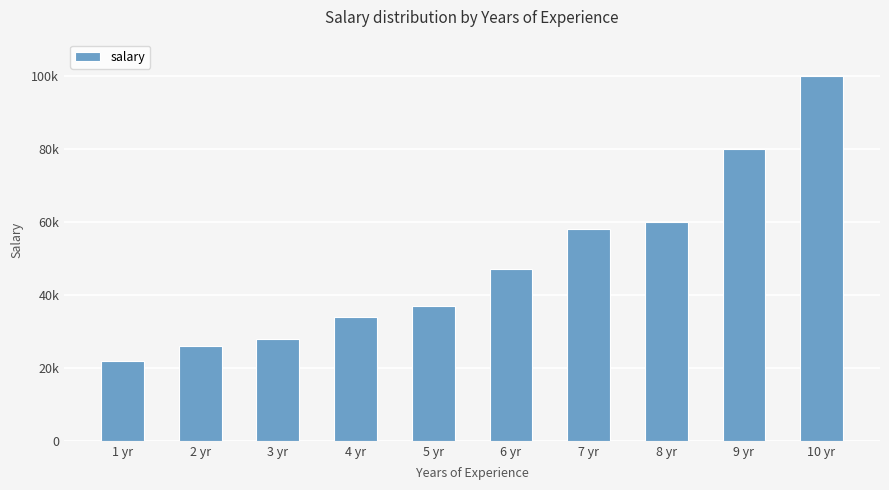

True or false: the data shows 26000 at 2 yr.

True